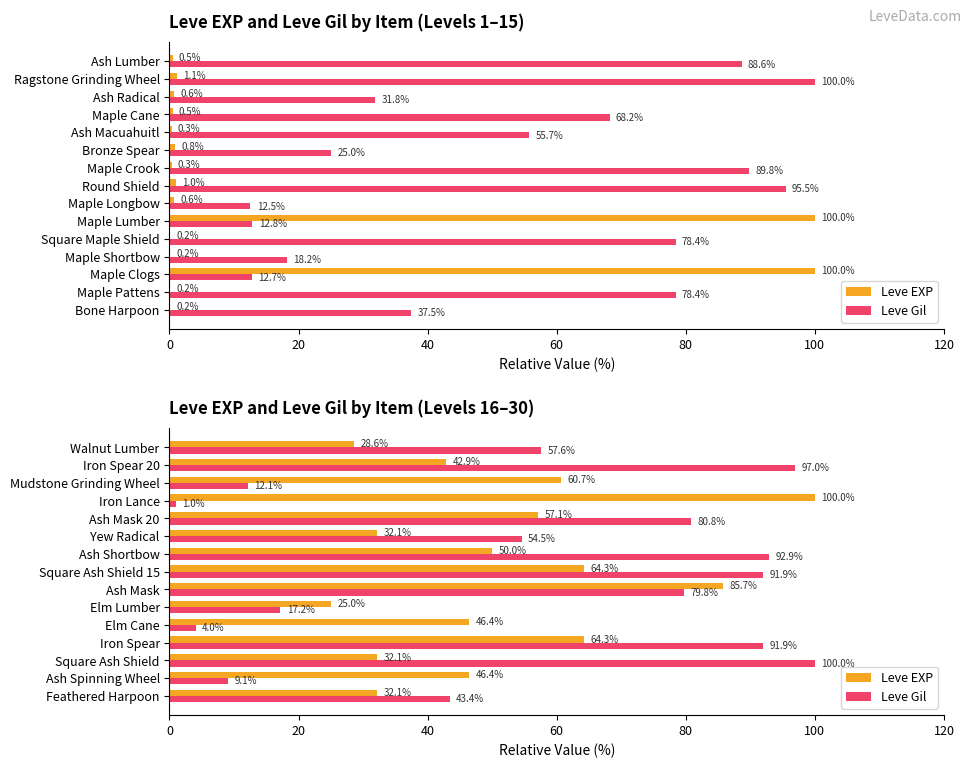

What is the sum of the Leve Gil values at Walnut Lumber and Feathered Harpoon?

101.0